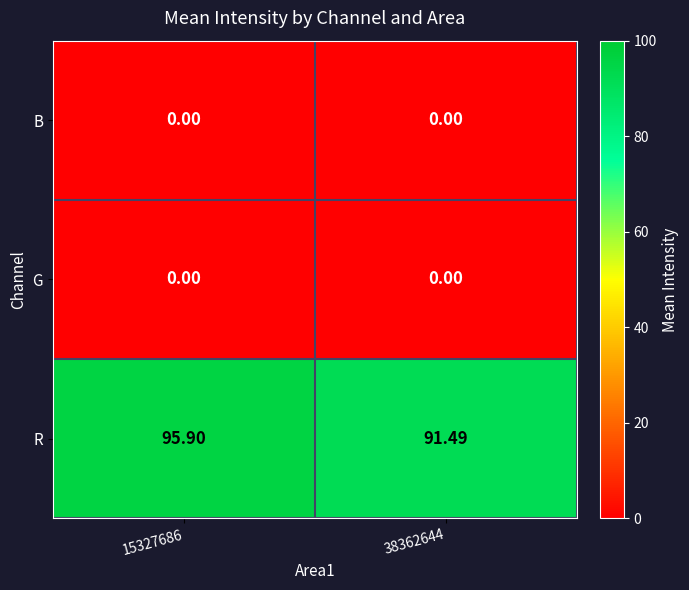

Between 15327686 and 38362644, which series saw the biggest shift?

R